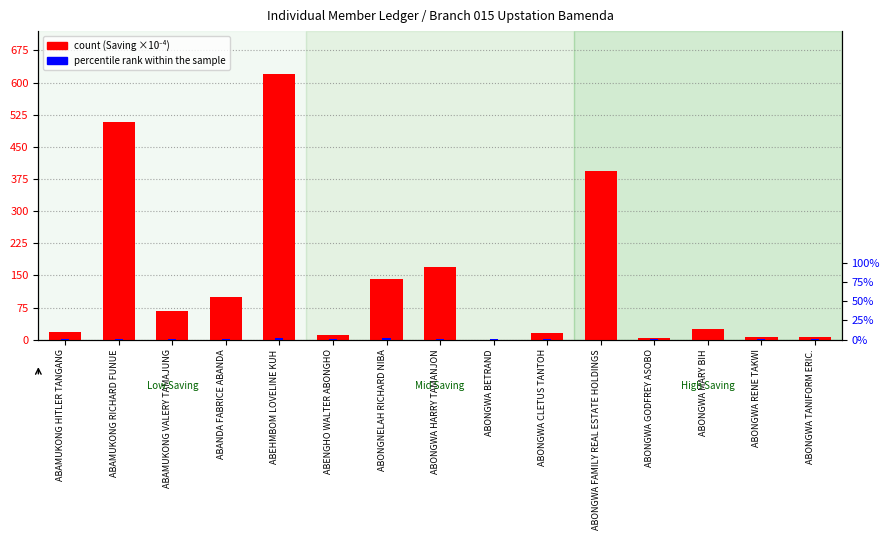

Which series has the largest total across all categories?

count